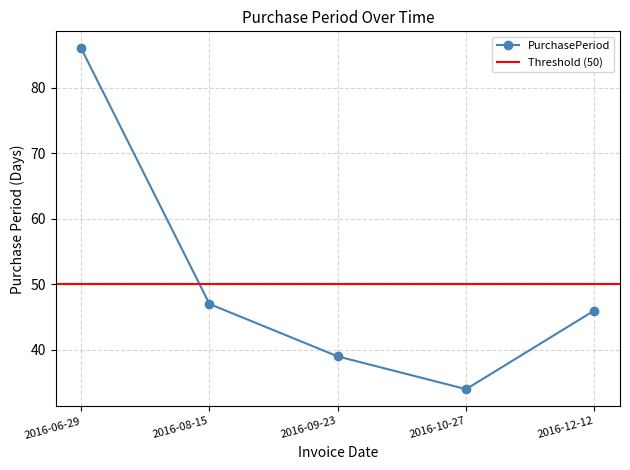

What is the change in value from 2016-06-29 to 2016-09-23?

-47